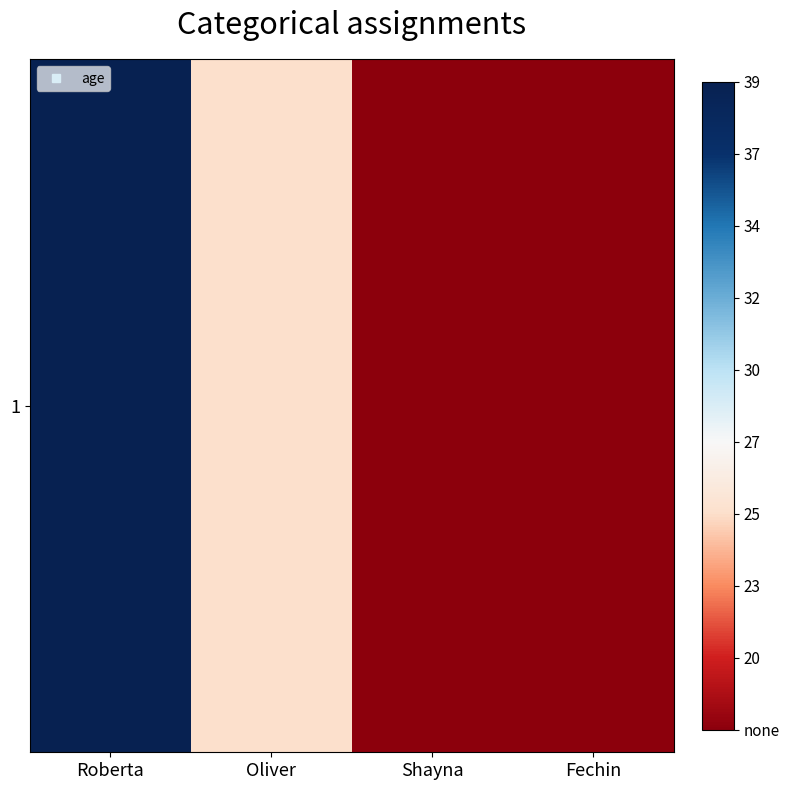

The value at Fechin is 11. True or false?

False